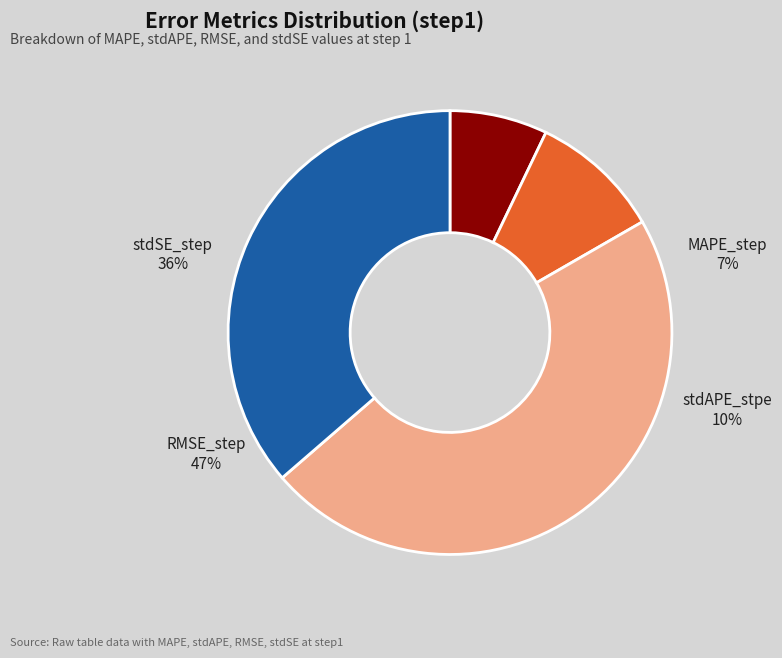

What is the largest slice in the pie chart?

RMSE_step